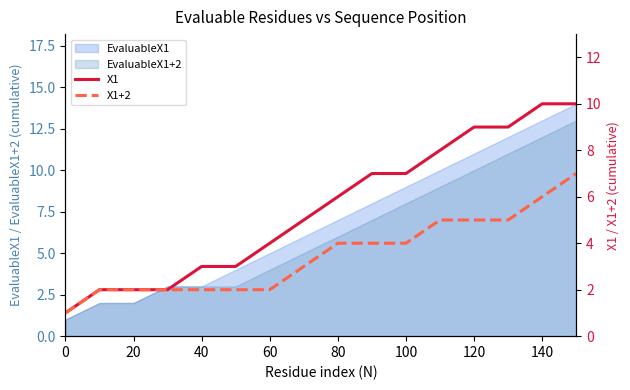

Is the value of EvaluableX1 at 0 greater than the value of EvaluableX1+2 at 100?

No